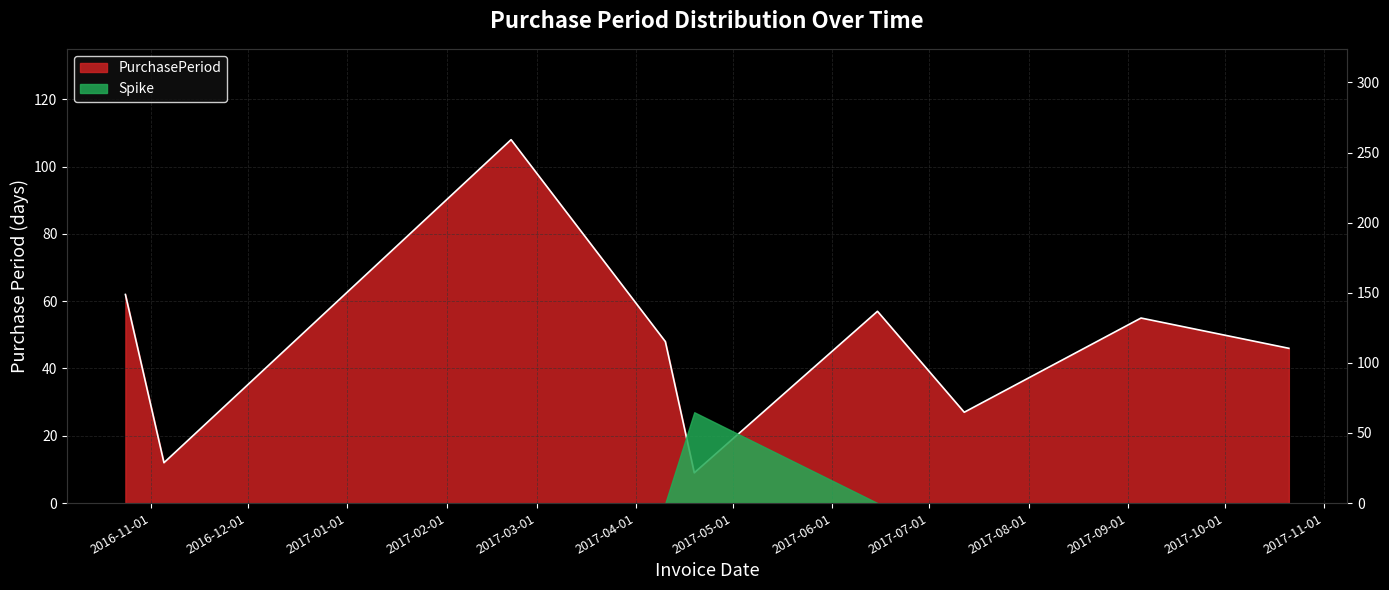

Reading right to left, transcribe all the data shown in this chart.

2017-10-21=46	2017-09-05=55	2017-07-12=27	2017-06-15=57	2017-04-19=9	2017-04-10=48	2017-02-21=108	2016-11-05=12	2016-10-24=62